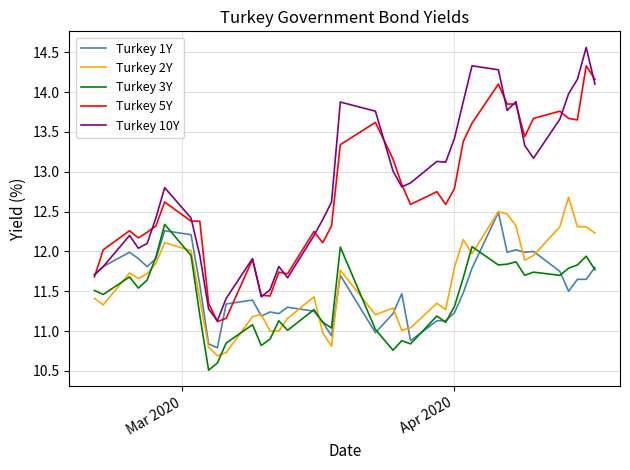

What is the minimum value shown in the chart?

10.5